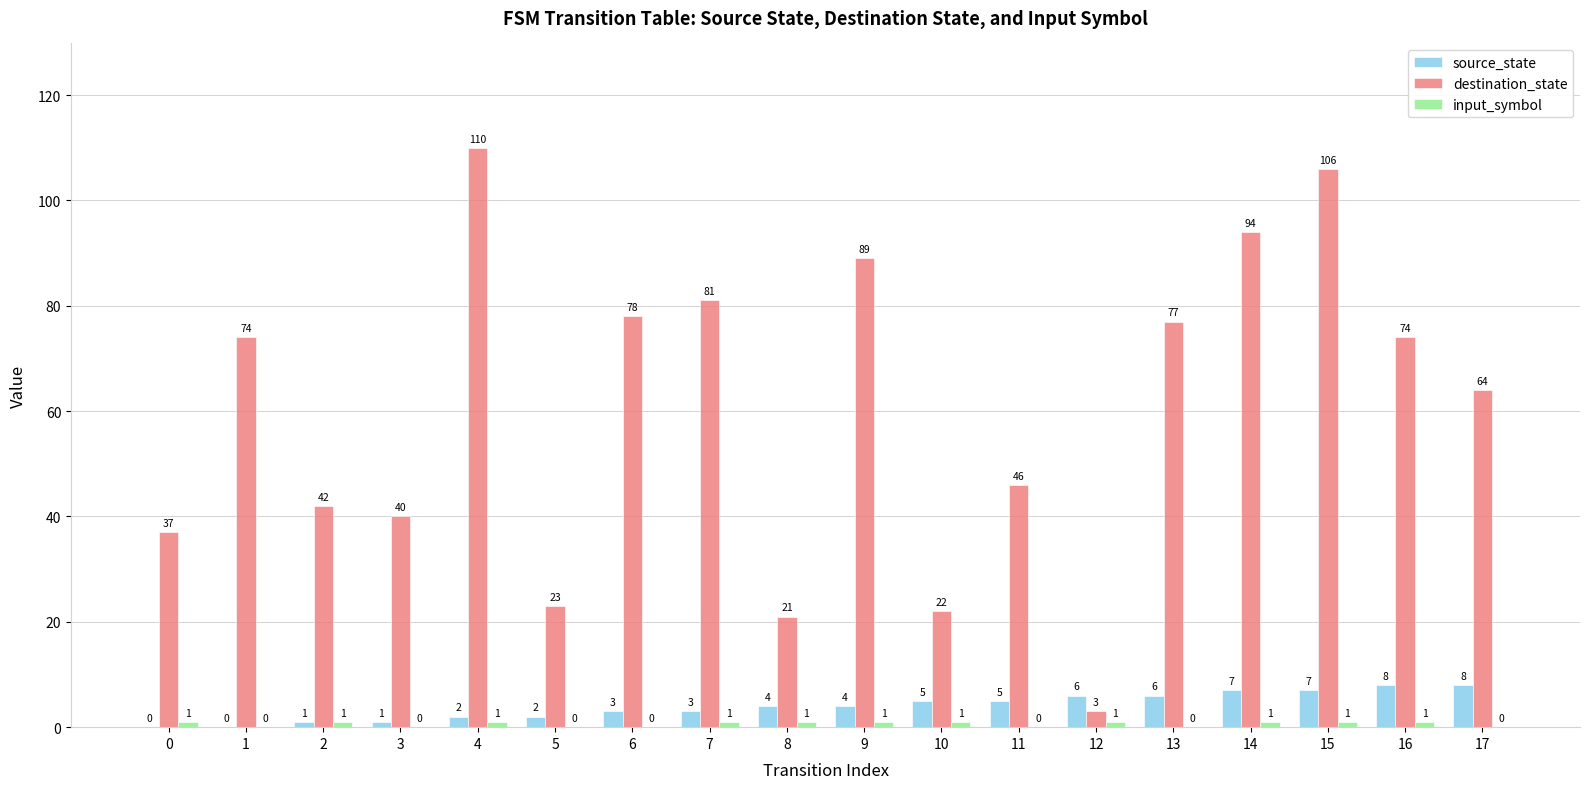

What is the total value across all series at 3?

41